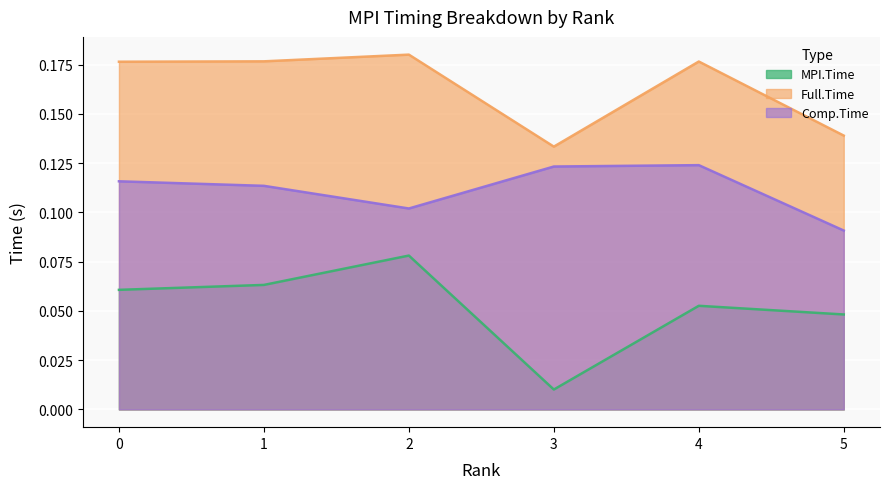

At which category is the sum across all series the highest?

2